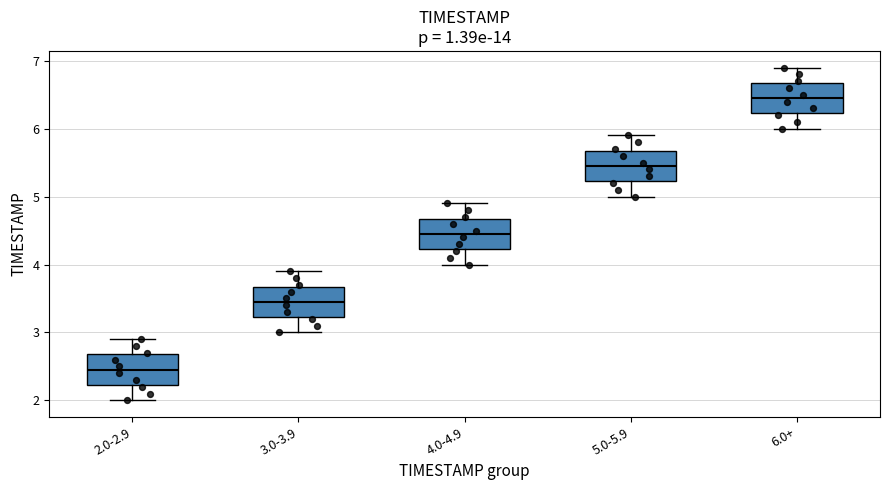

Where is the lower edge of the box for 2.0-2.9 on the y-axis? The values are not printed on the chart, so give them approximately, as read against the axis.

2.2